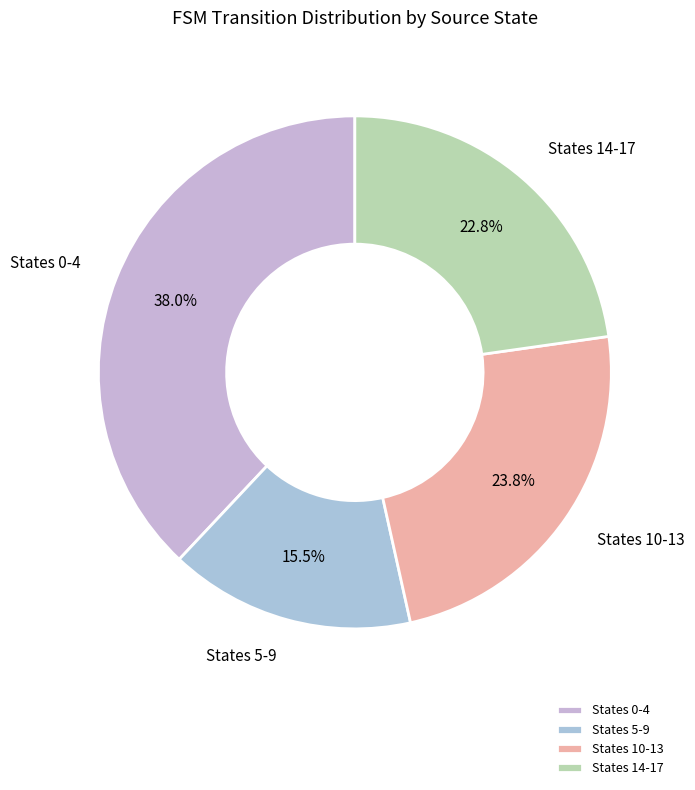

What is the ratio of the value at States 0-4 to the value at States 14-17?

1.7